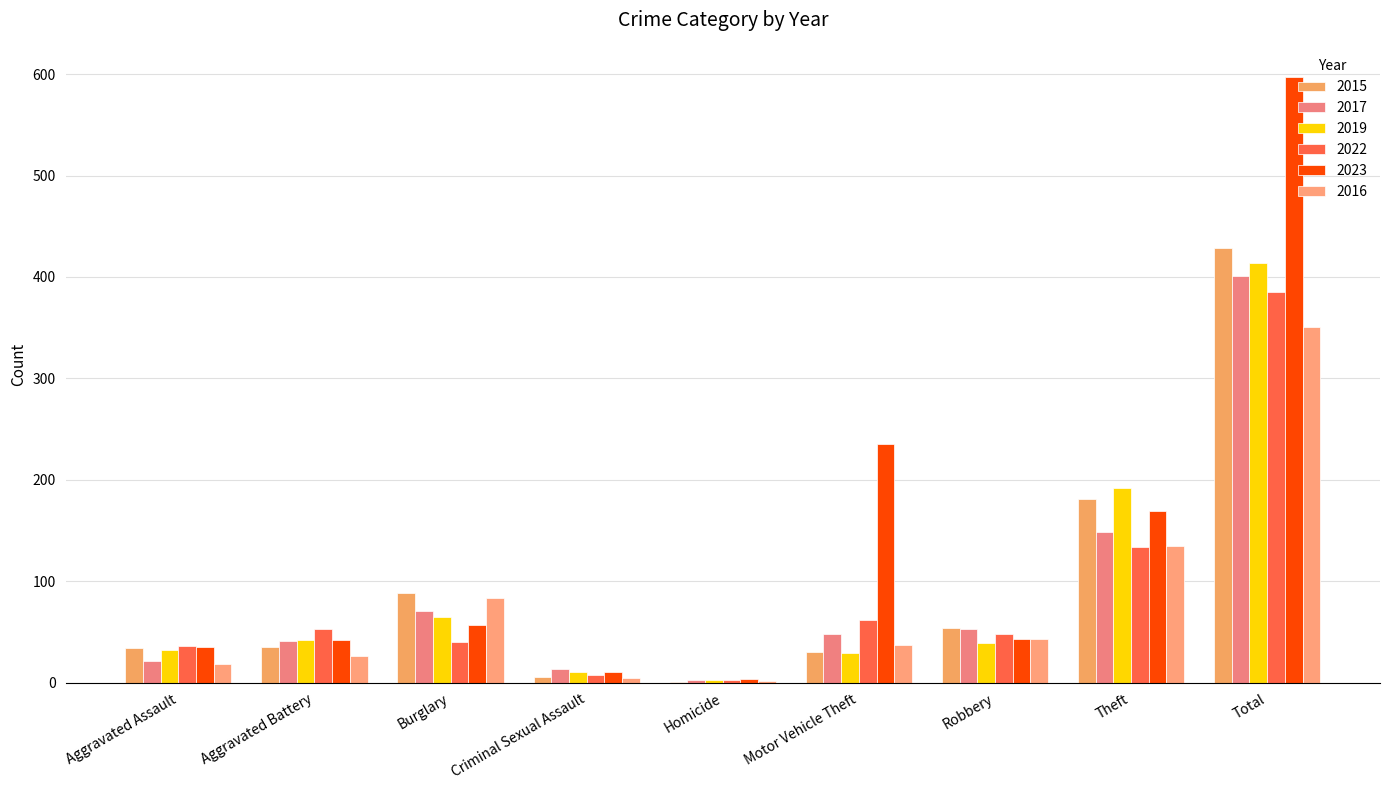

Does the chart contain stacked bars?

No